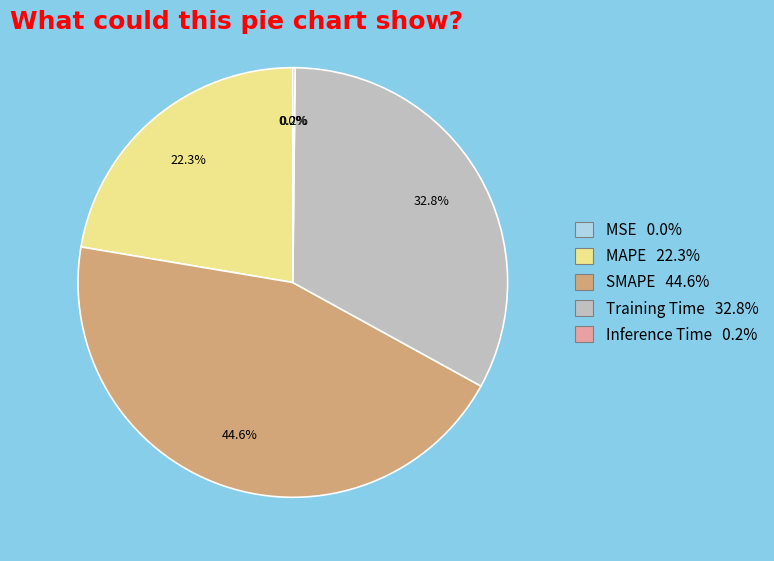

Is there any slice that represents more than half of the pie?

No